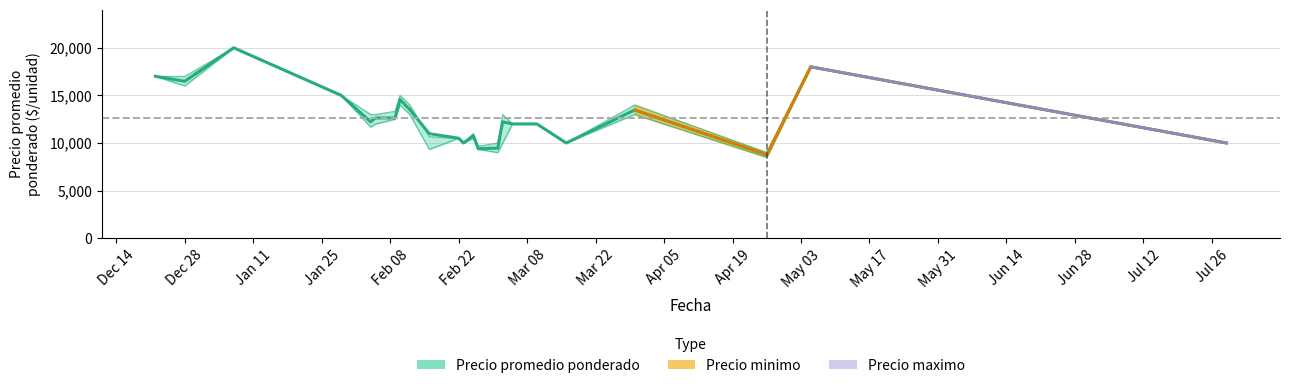

Which series has the largest total across all categories?

Precio promedio ponderado